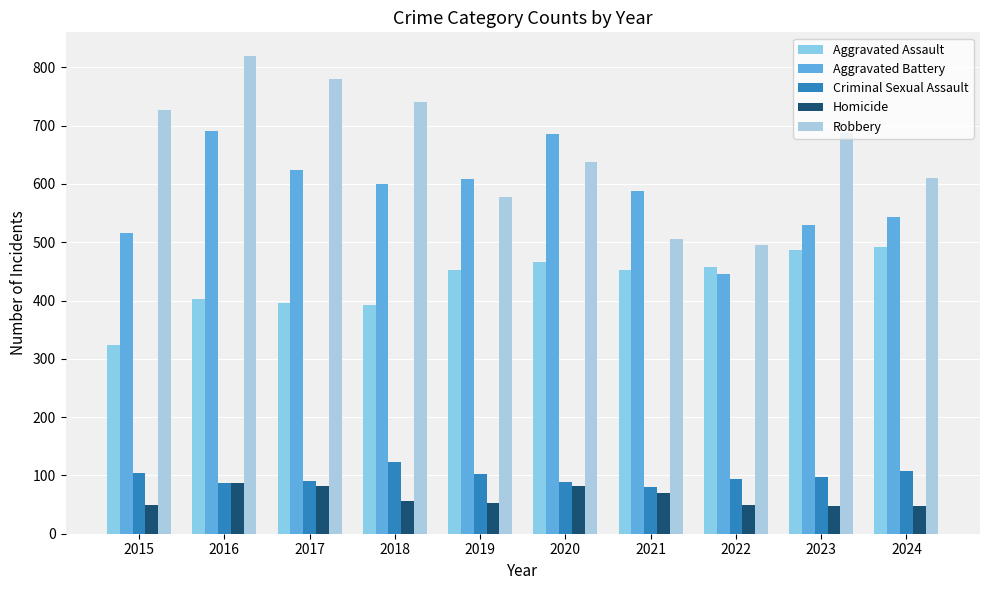

What is the value of the Robbery bar at the 3rd from the left?

780